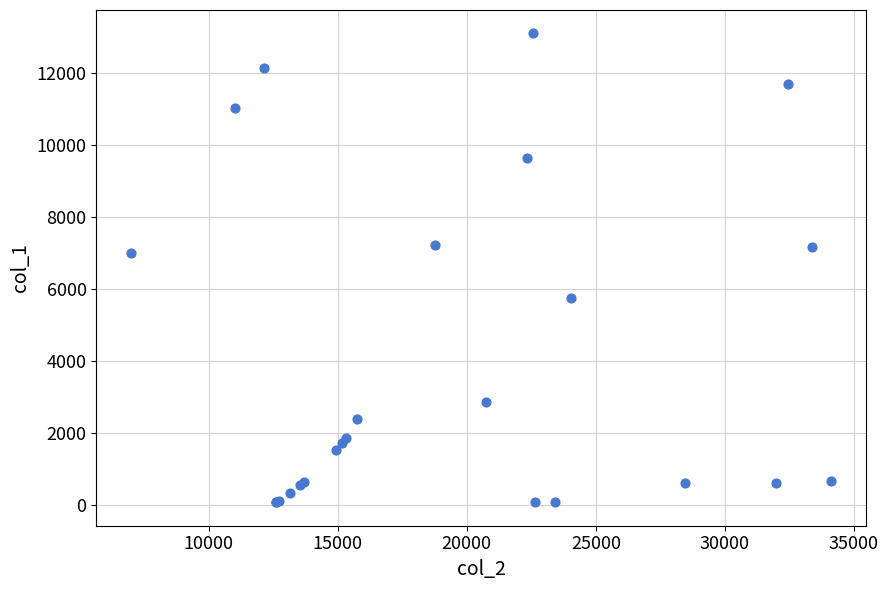

What Y value in the scatter plot is closest to 6596?

6998